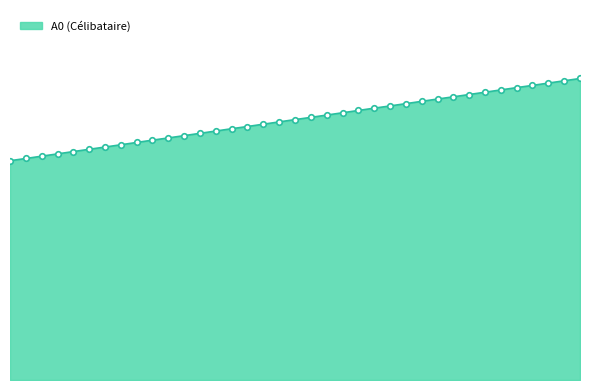

What is the minimum value shown in the chart?

26.7